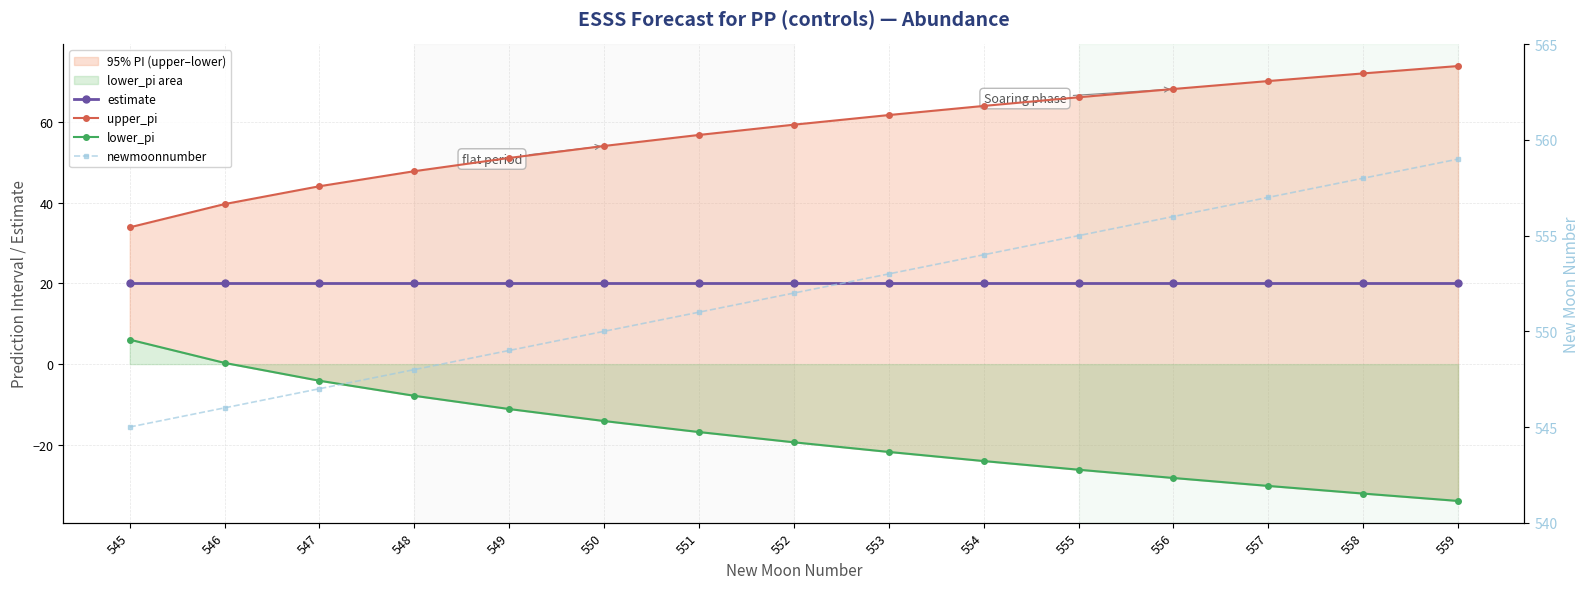

Reading left to right, what are all the values shown in this chart?

estimate: 20.0	20.0	20.0	20.0	20.0	20.0	20.0	20.0	20.0	20.0	20.0	20.0	20.0	20.0	20.0
upper_pi: 33.9	39.7	44.1	47.9	51.1	54.1	56.8	59.4	61.8	64.0	66.2	68.2	70.2	72.1	73.9
lower_pi: 6.1	0.3	-4.1	-7.9	-11.1	-14.1	-16.8	-19.4	-21.8	-24.0	-26.2	-28.2	-30.2	-32.1	-33.9
newmoonnumber: 545.0	546.0	547.0	548.0	549.0	550.0	551.0	552.0	553.0	554.0	555.0	556.0	557.0	558.0	559.0